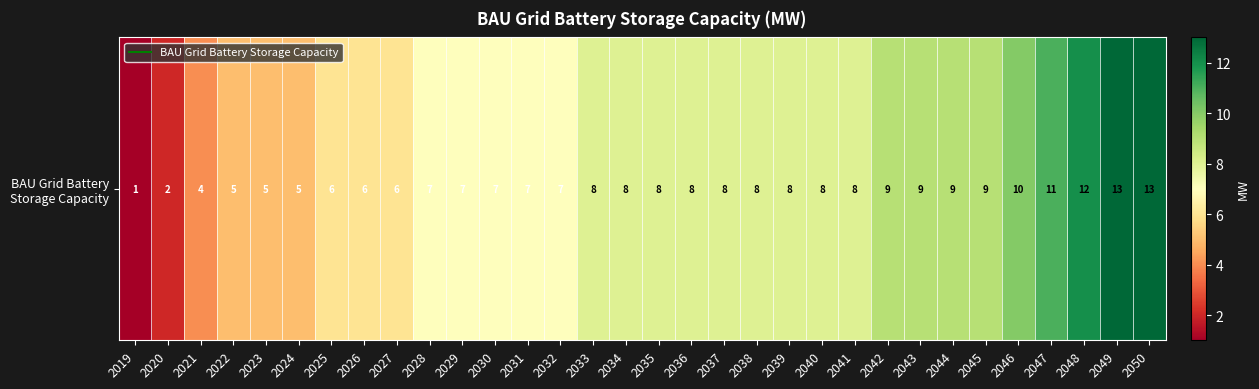

List the labels in order of value, largest first.

2049, 2050, 2048, 2047, 2046, 2042, 2043, 2044, 2045, 2033, 2034, 2035, 2036, 2037, 2038, 2039, 2040, 2041, 2028, 2029, 2030, 2031, 2032, 2025, 2026, 2027, 2022, 2023, 2024, 2021, 2020, 2019